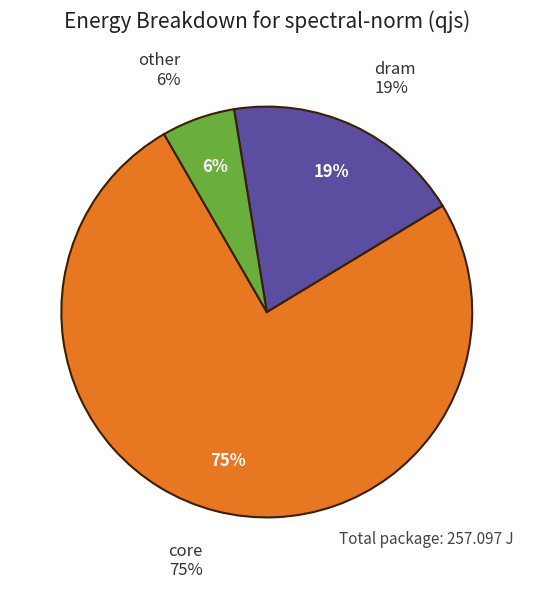

Does core account for over 50% of the chart?

Yes